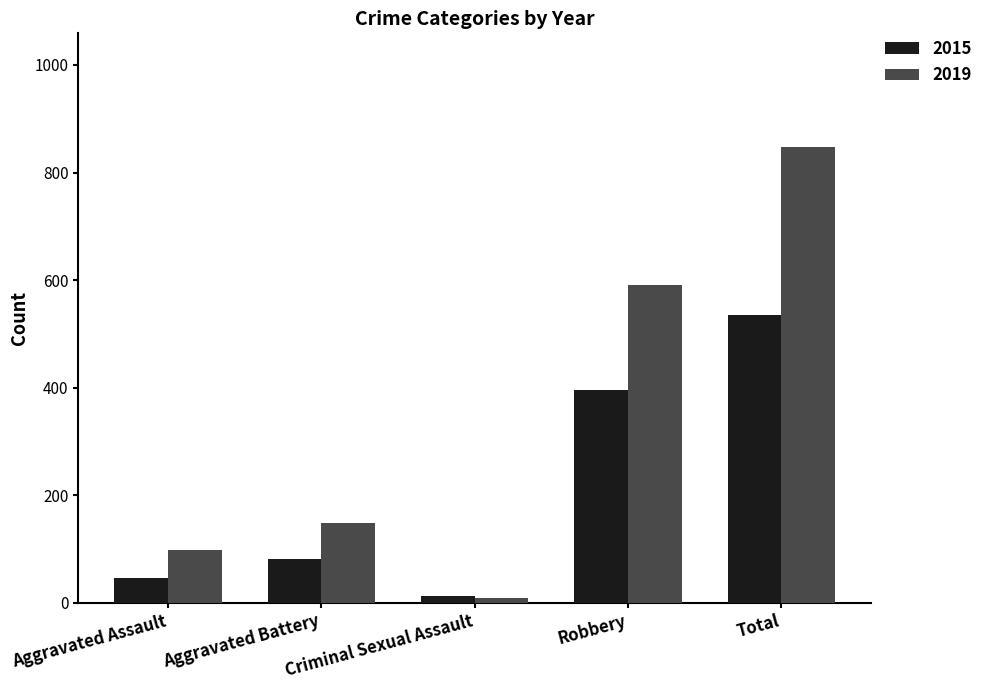

What position from the right is Total?

1